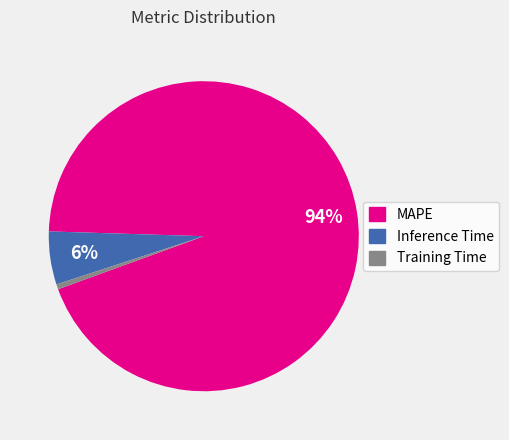

Do Inference Time and MAPE together represent more than half of the pie?

Yes